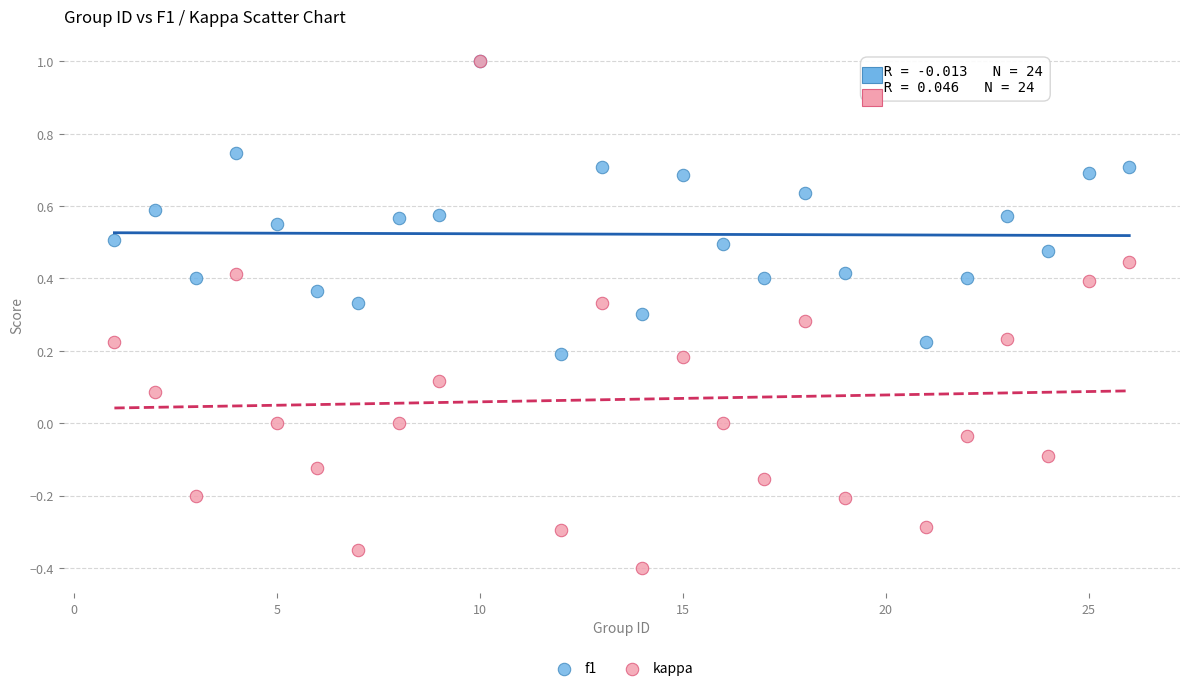

What are all the series names shown in the legend?

f1, kappa